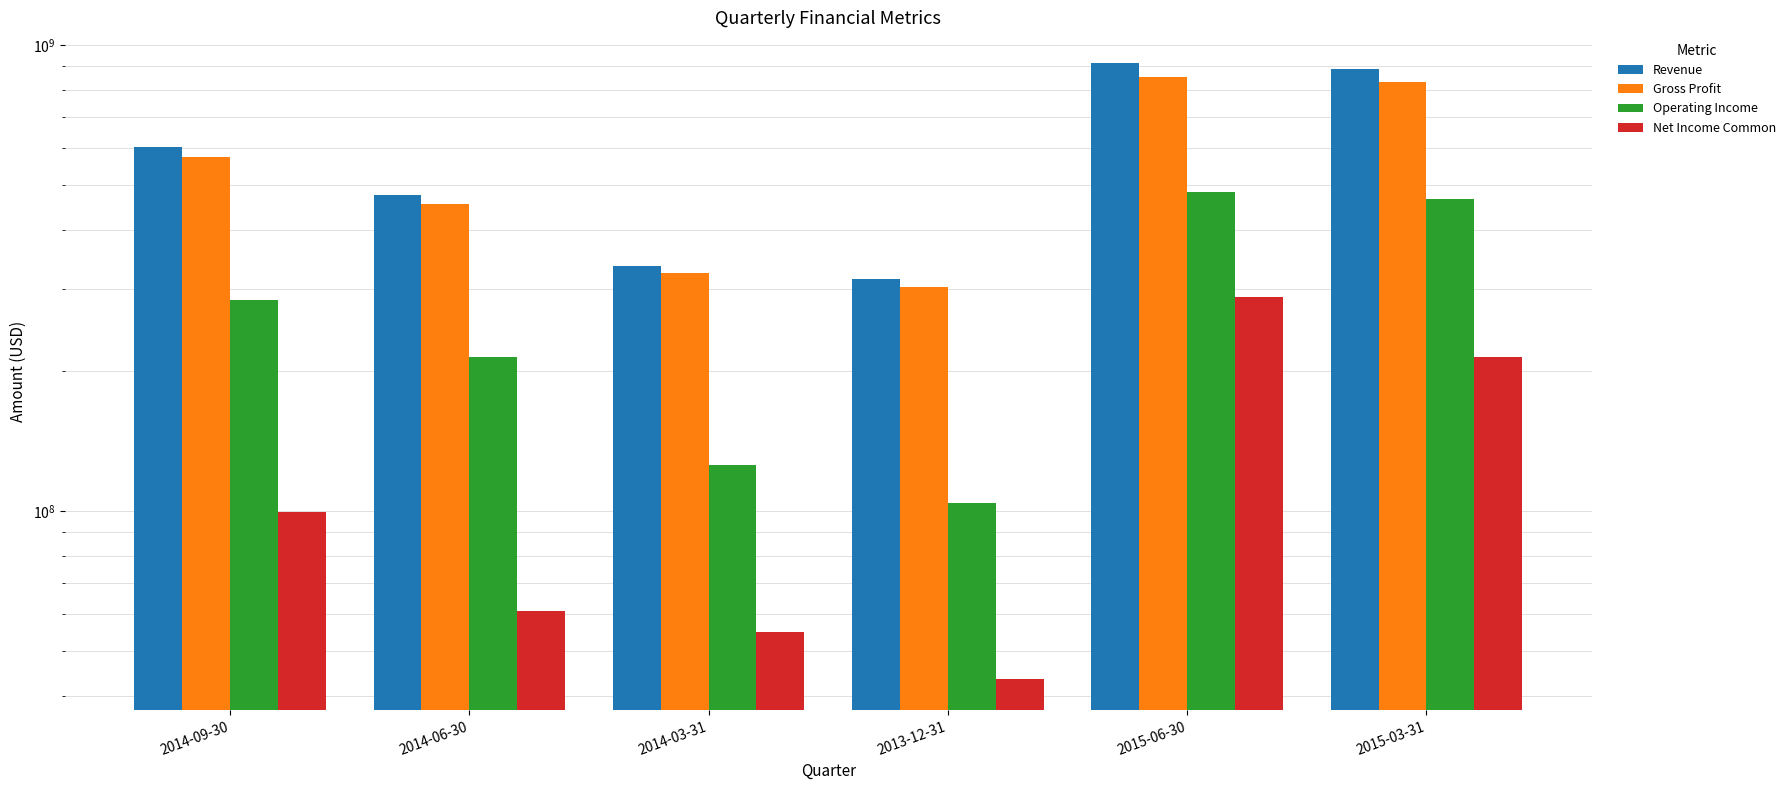

At how many categories does at least one series exceed 149295787?

6